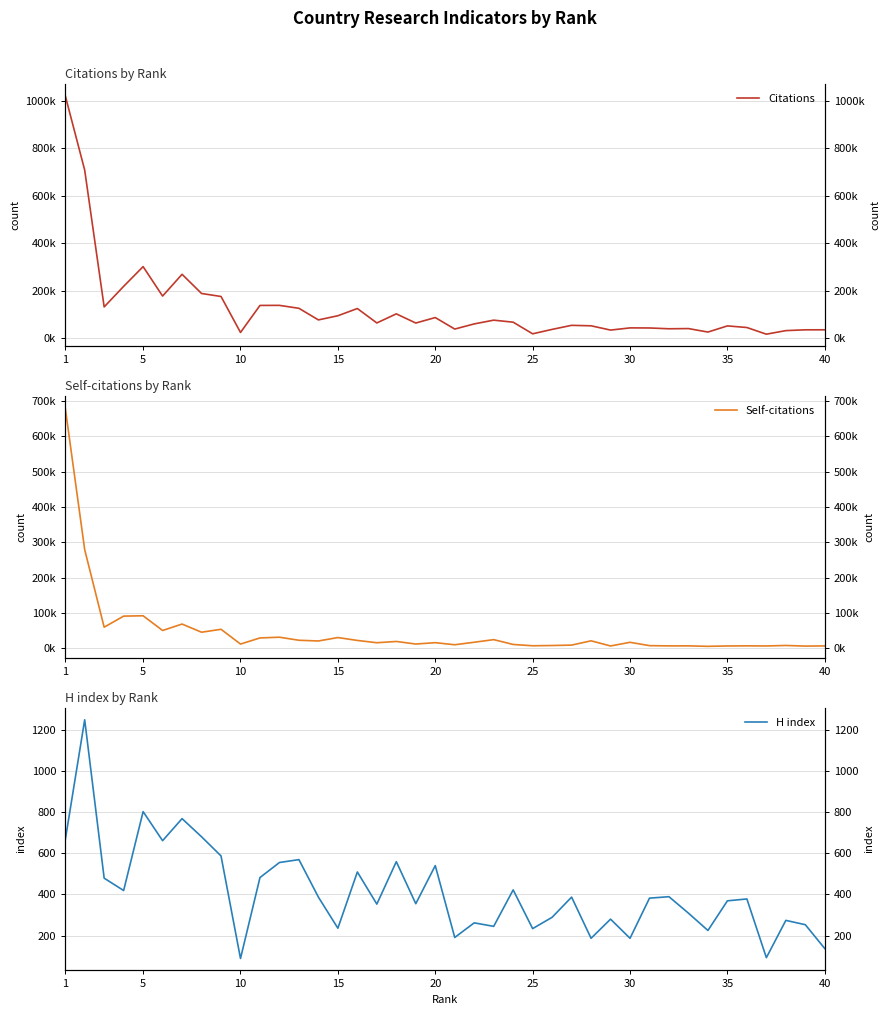

Reading left to right, what are all the values shown in this chart?

Citations: 1022754	708284	131359	218139	301260	177176	268917	188068	175383	23692	137684	137931	125551	76648	94179	124643	63816	102147	63480	86567	38060	59756	75573	67072	18063	36692	53760	51801	33753	42996	42646	39278	40107	25390	51382	44567	16452	31519	34855	34945
Self-citations: 681790	279364	59516	90874	91841	50175	68347	45256	53536	11675	29030	31100	22419	20412	30111	21930	15436	19037	11760	15614	9717	16811	24202	10543	6835	7561	8691	20862	6275	16633	7199	6499	6550	5233	6265	6614	6290	7680	5924	6436
H index: 663	1248	479	419	802	661	768	680	587	89	482	555	569	387	236	509	353	559	355	540	191	262	245	422	234	289	387	187	280	187	382	389	309	225	369	378	93	274	253	137